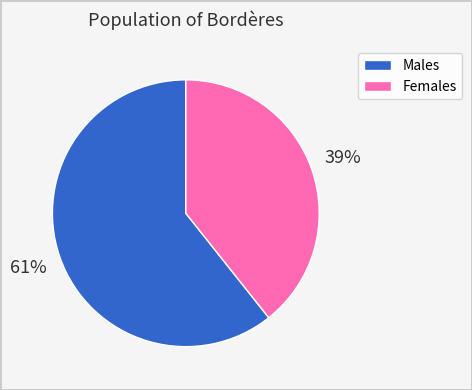

To the nearest percent, what percentage of the pie is Males?

61%